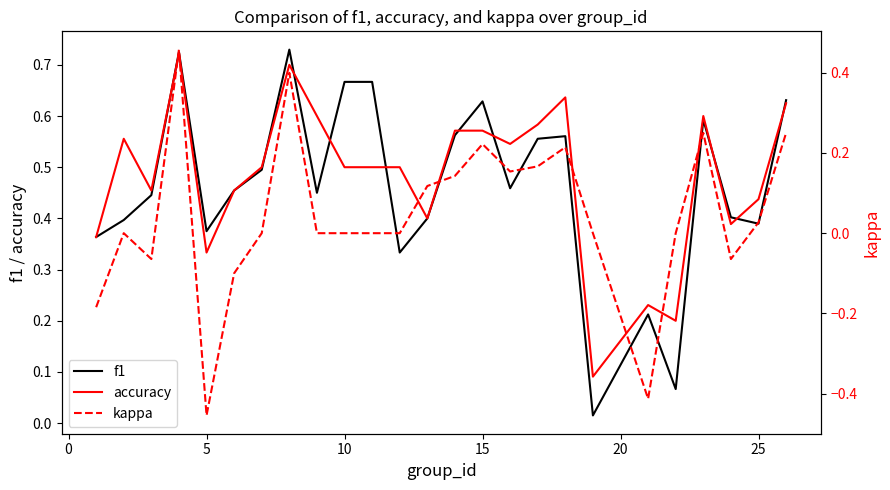

Rank the series by their maximum value, from lowest to highest.

kappa, accuracy, f1